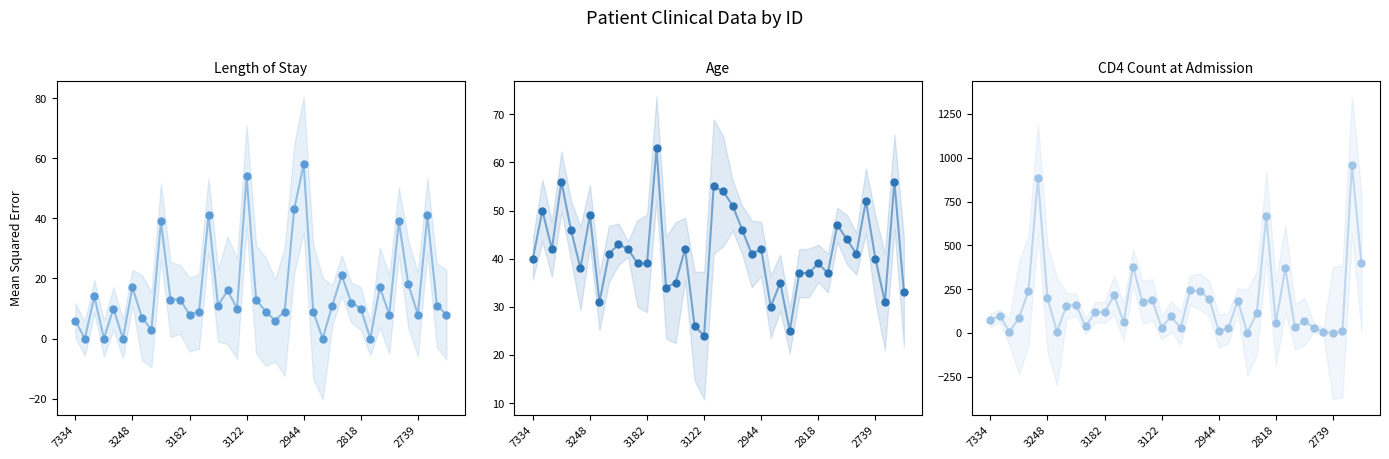

Which series has the largest total across all categories?

CD4ADM